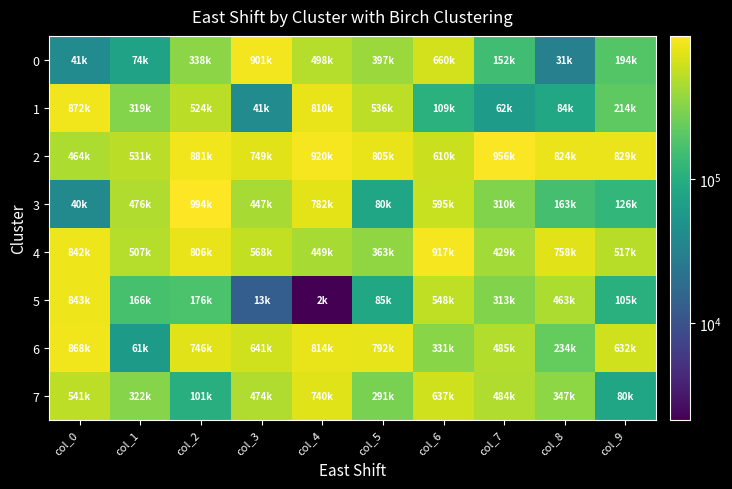

At col_2, list the series in order from largest to smallest.

3, 2, 4, 6, 1, 0, 5, 7